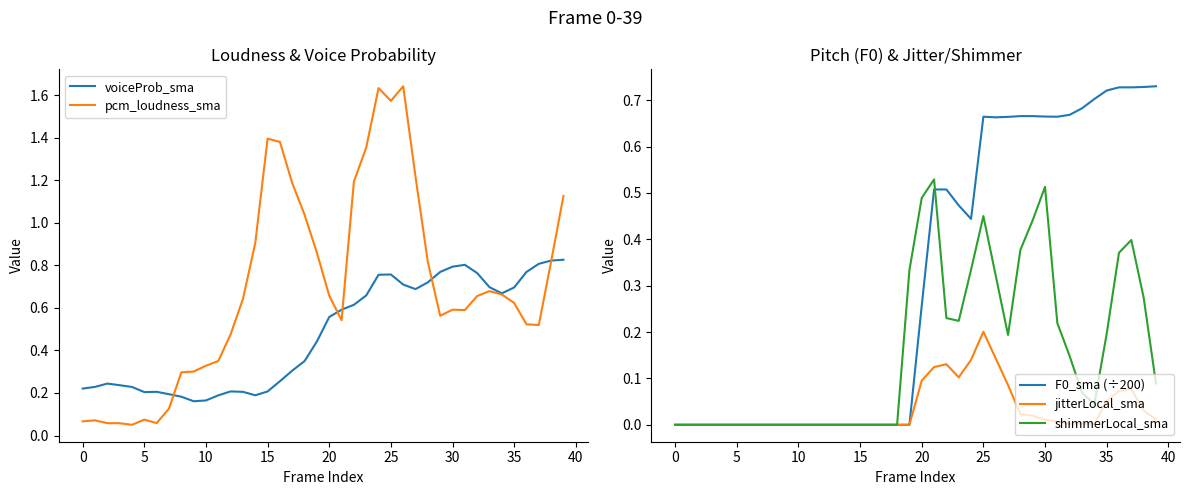

Does the chart have visible grid lines?

No